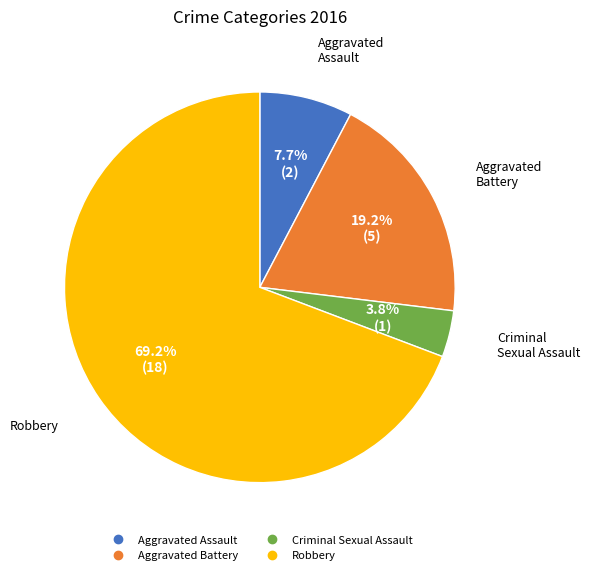

To the nearest percent, what is the average slice percentage?

25%